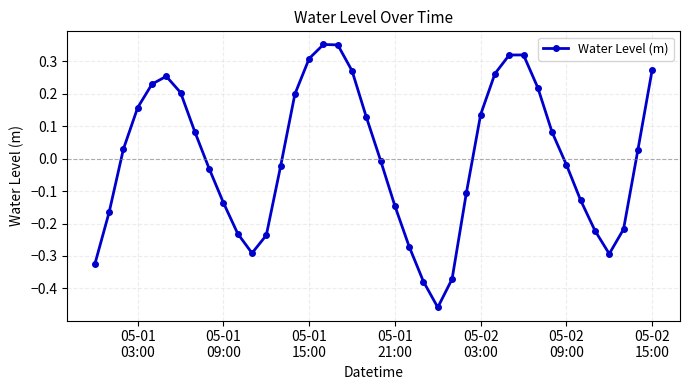

How many points are lower than both their immediate neighbors (excluding endpoints)?

3